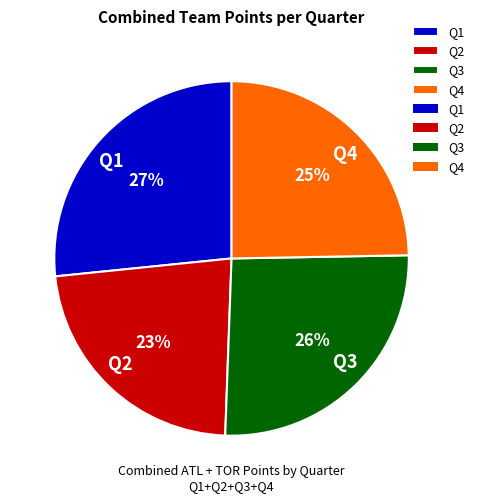

Rank the categories by value from highest to lowest.

Q1, Q3, Q4, Q2